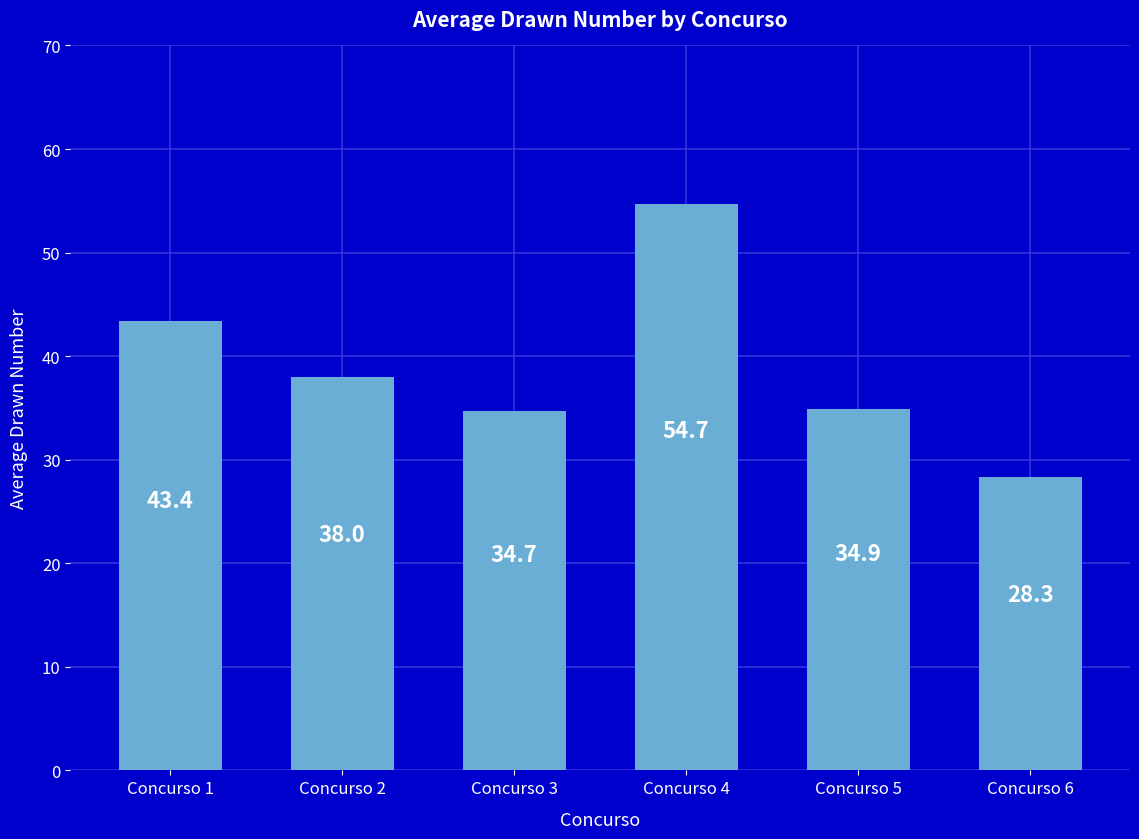

Reading left to right, list all the values displayed in this chart.

43.4	38.0	34.7	54.7	34.9	28.3